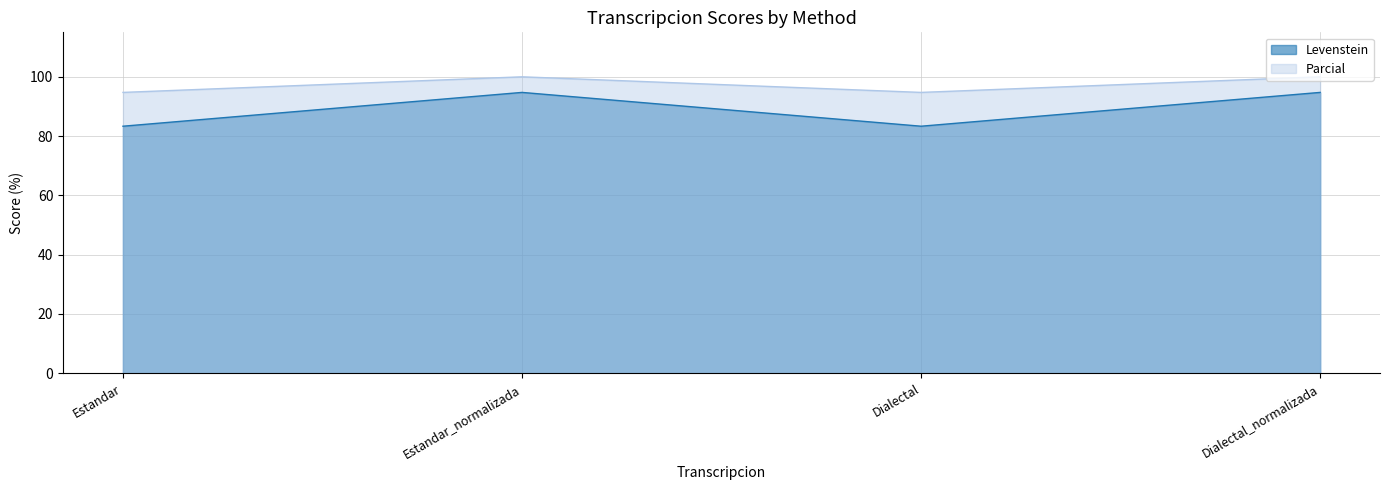

Where is Levenstein nearest to the value 89?

Estandar